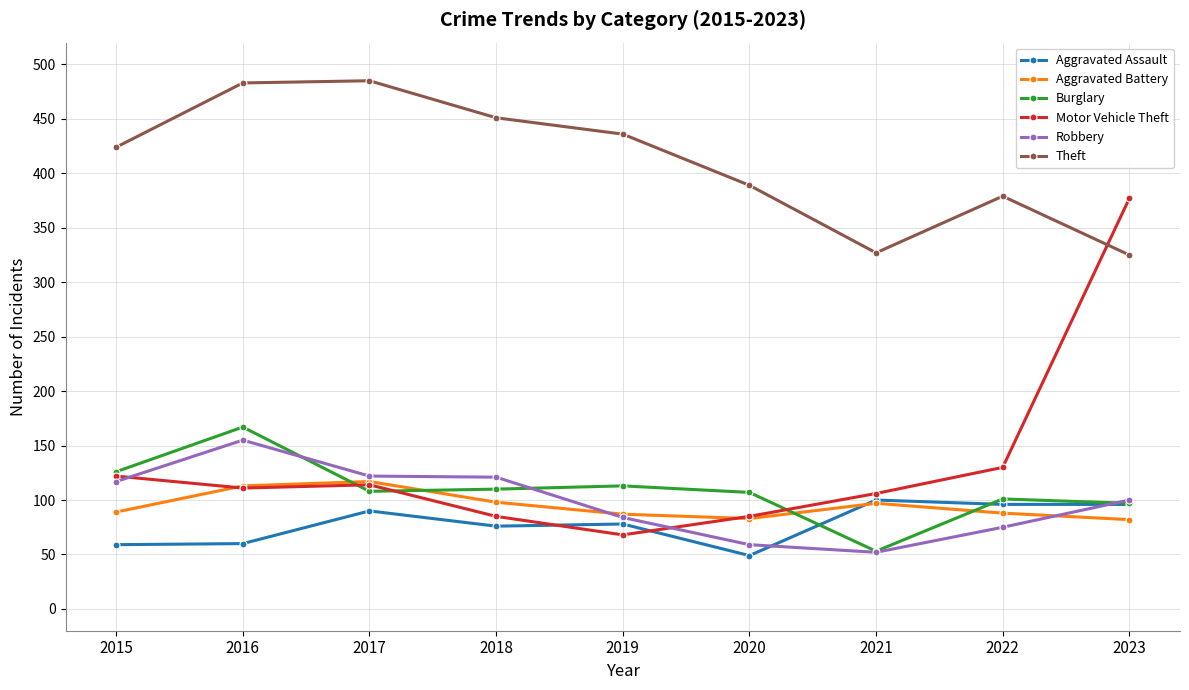

What is the spread (max minus min) of values at 2017?

395